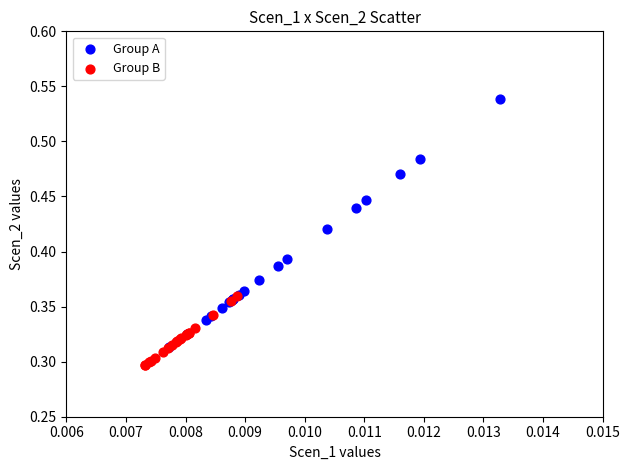

Which series reaches the maximum Y coordinate?

Group A